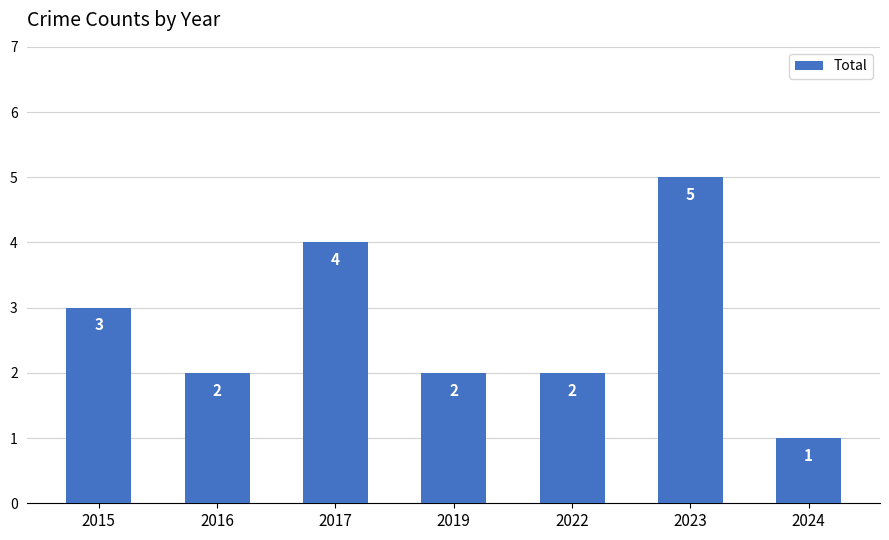

What is the sum of the values at 2023 and 2019?

7